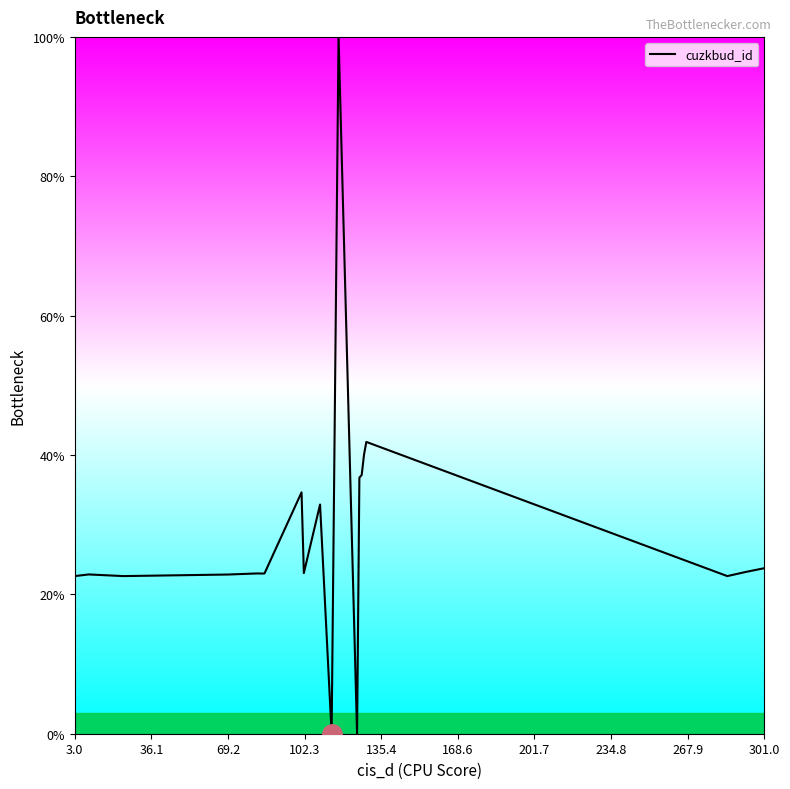

What is the difference between the maximum and minimum values?

100.0